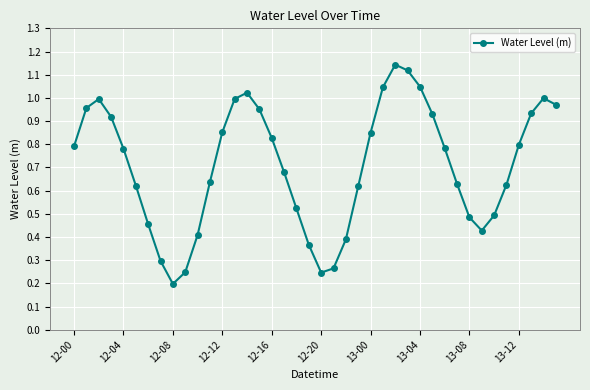

What is the sum of all values?

28.3